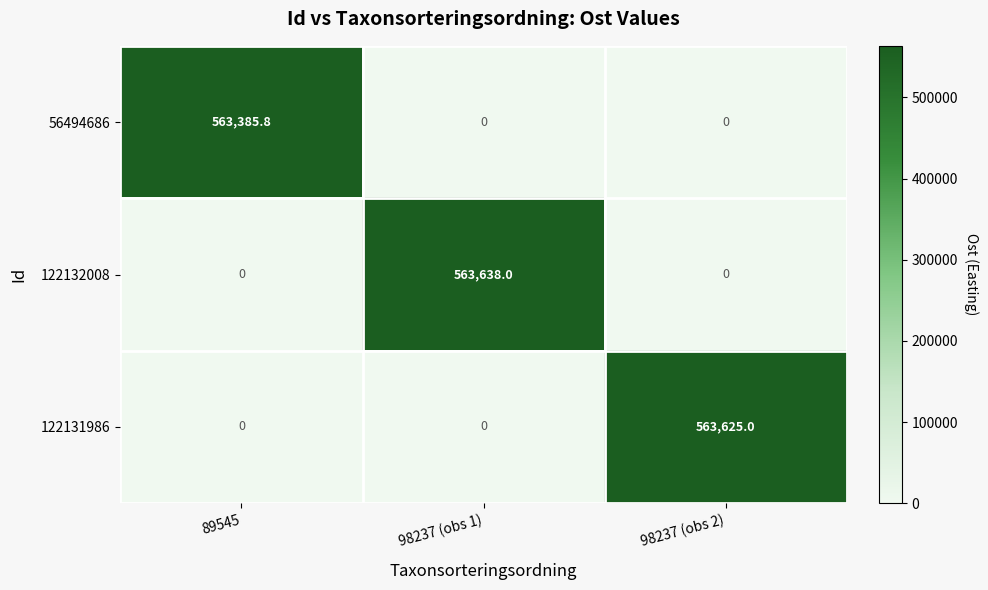

How many data points in 122132008 are above 0?

1